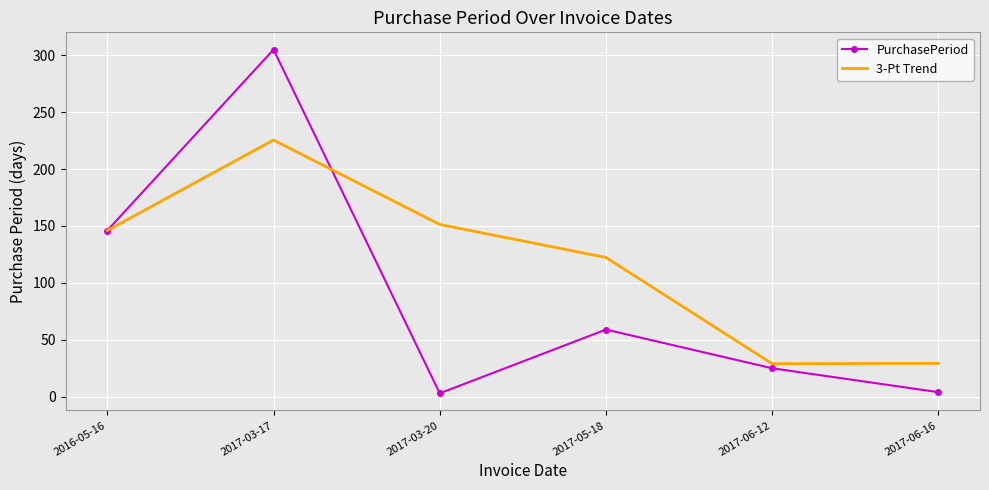

Is it true that 3-Pt Trend equals 38.3 at 2017-05-18?

False